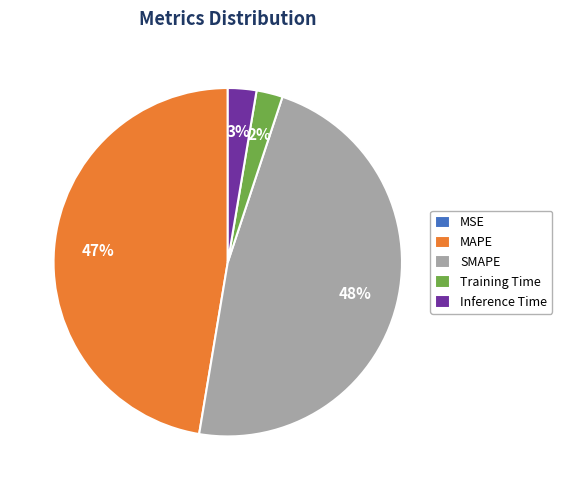

To the nearest percent, what is the combined percentage of SMAPE and Training Time?

50%